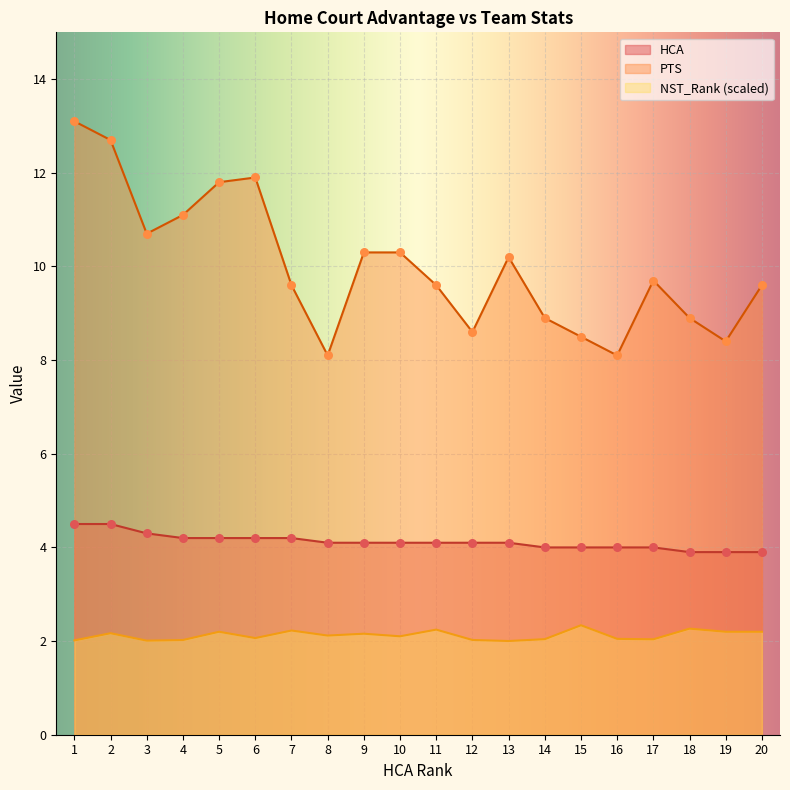

What are all the series names shown in the legend?

HCA, PTS, NST_Rank (scaled)